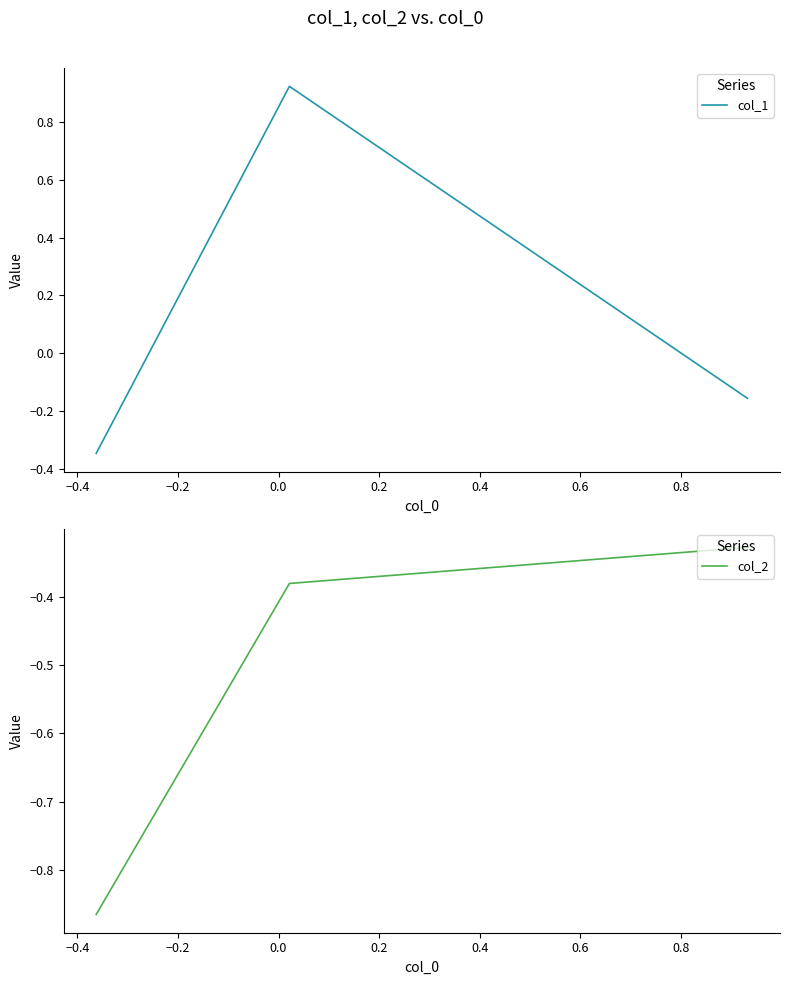

At how many categories does at least one series exceed 0?

1